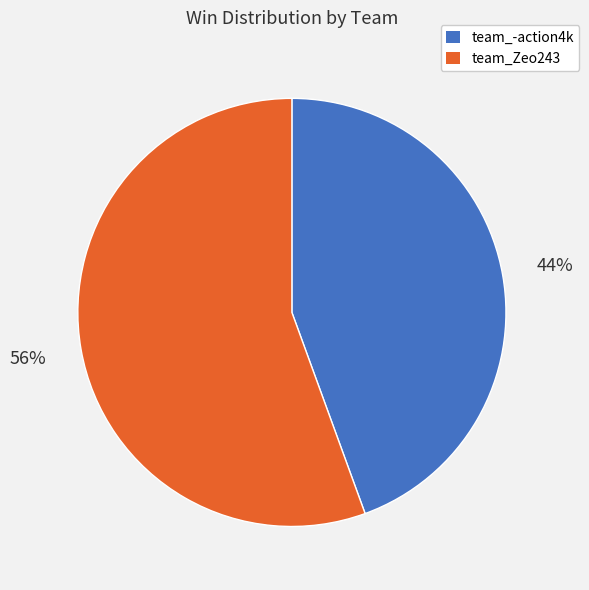

How many segments does this pie chart have?

2